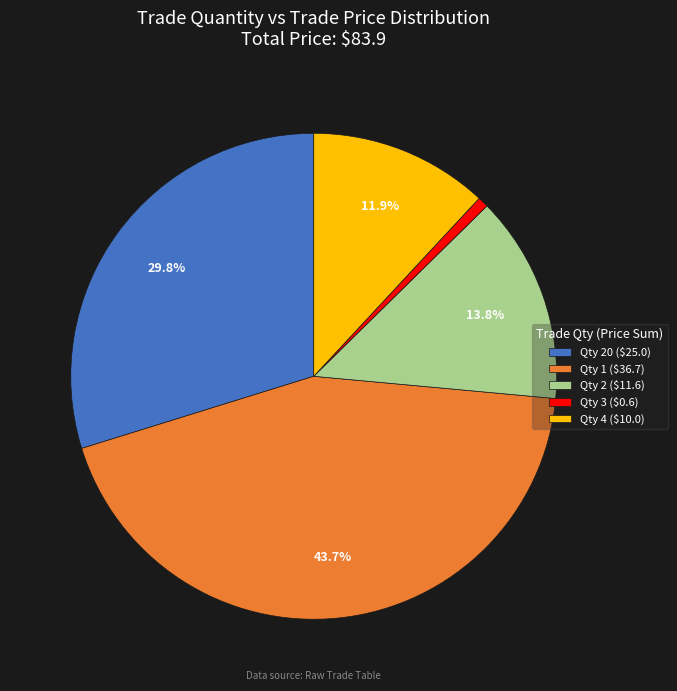

Which category has the smallest portion of the pie?

Qty 3 ($0.6)